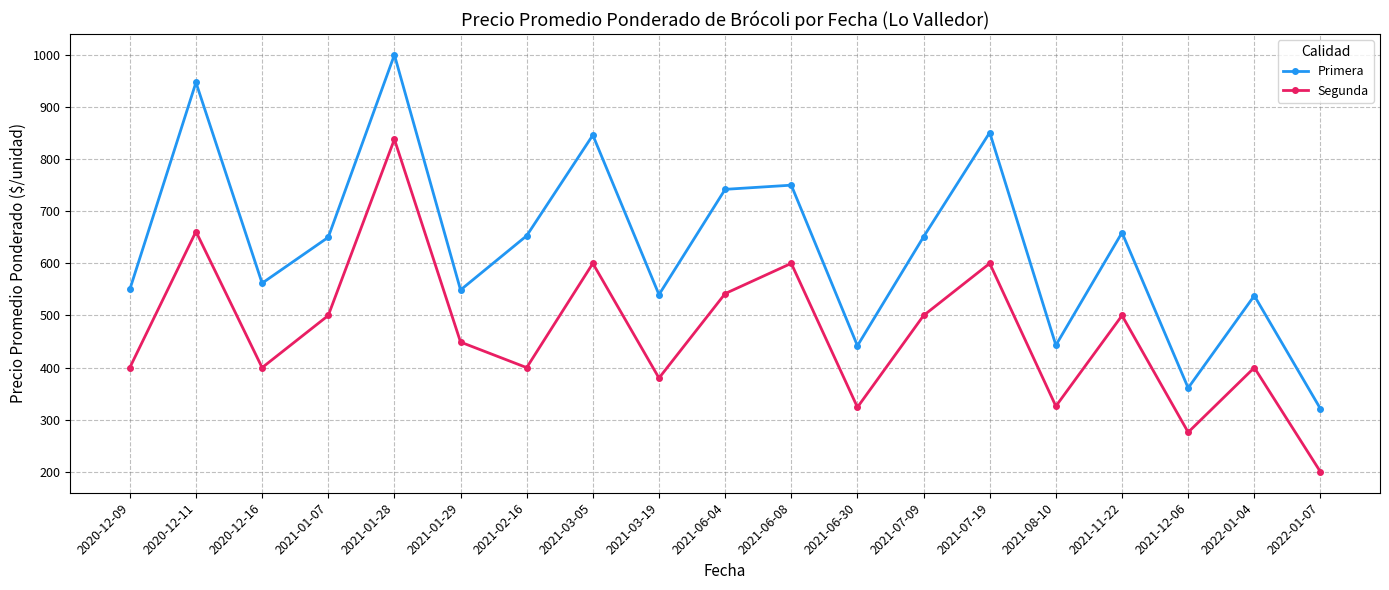

How many values in the Segunda series are below 449?

9